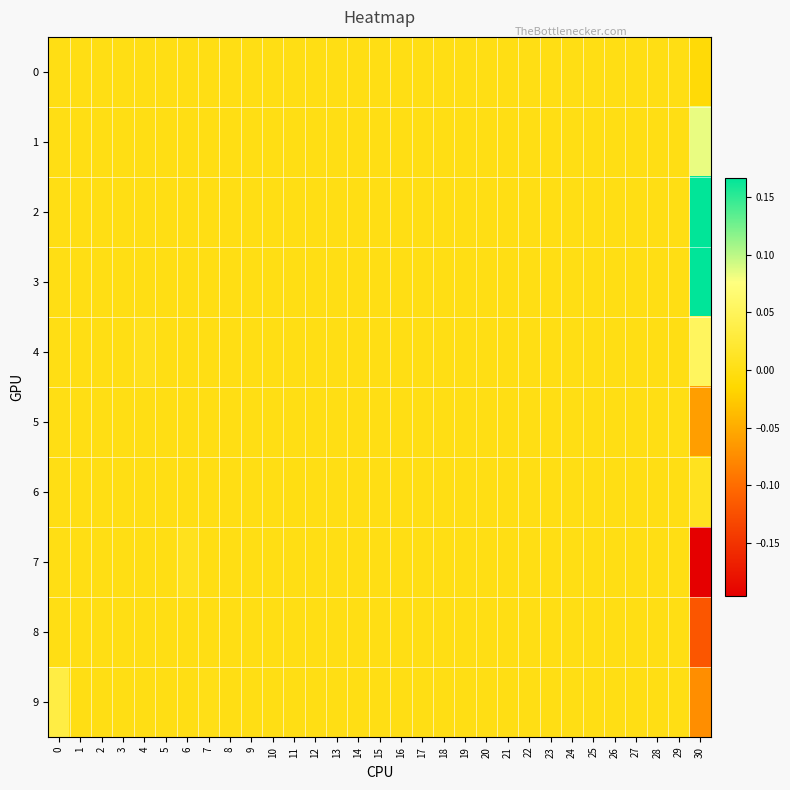

Count the number of data series in this chart.

10